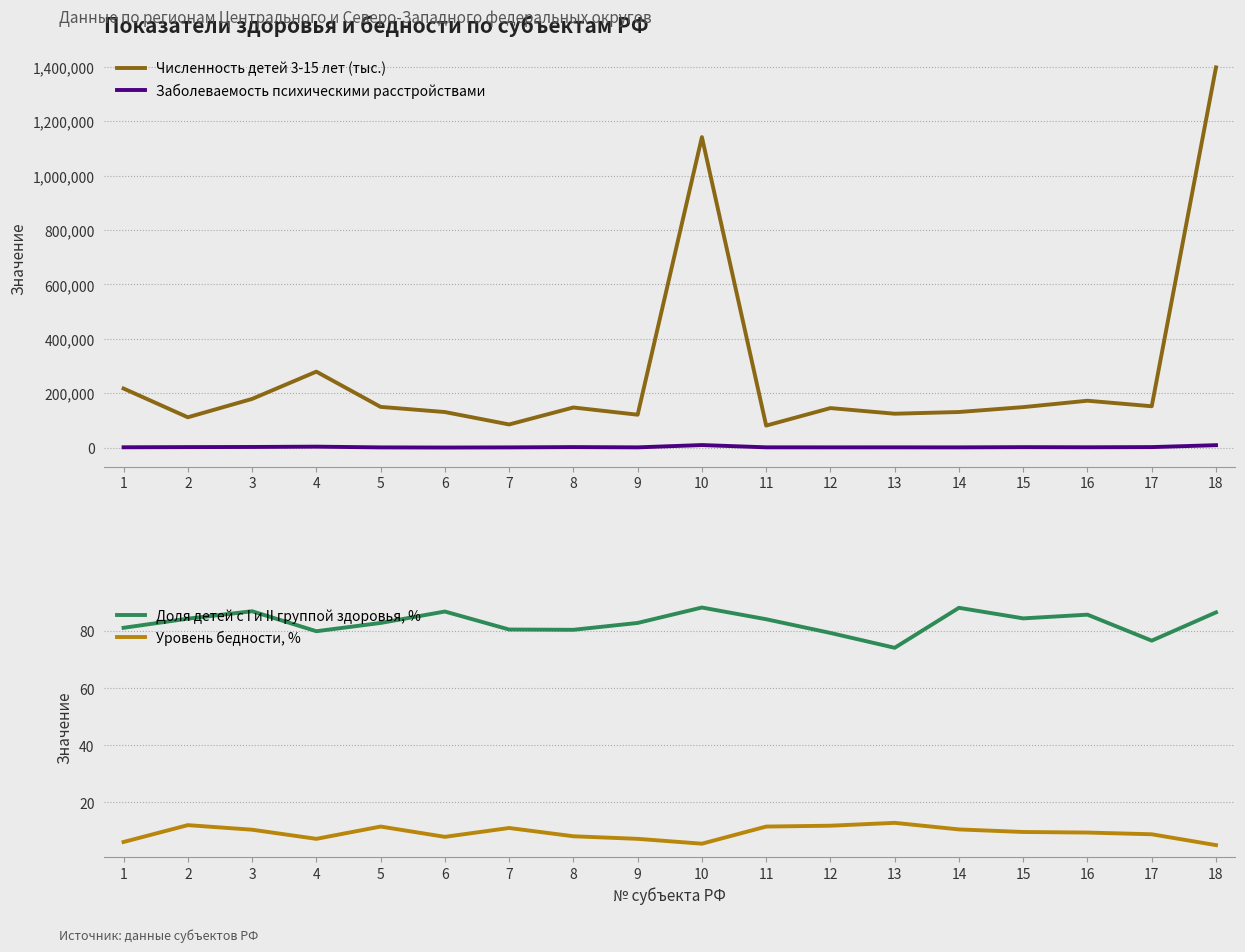

How many categories are shown in the chart?

18